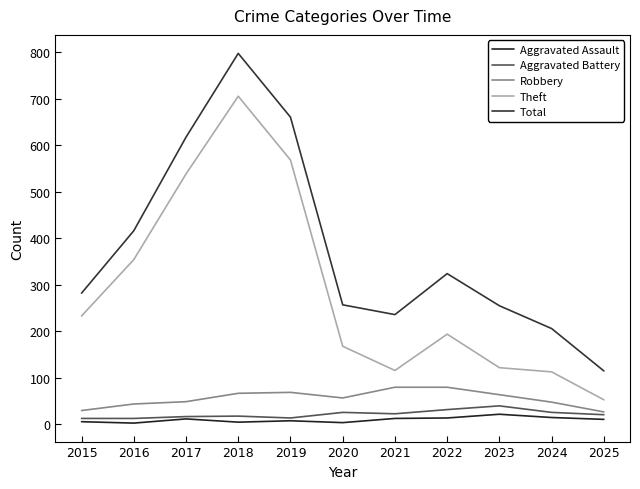

Which category has the highest value in the Aggravated Battery series?

2023